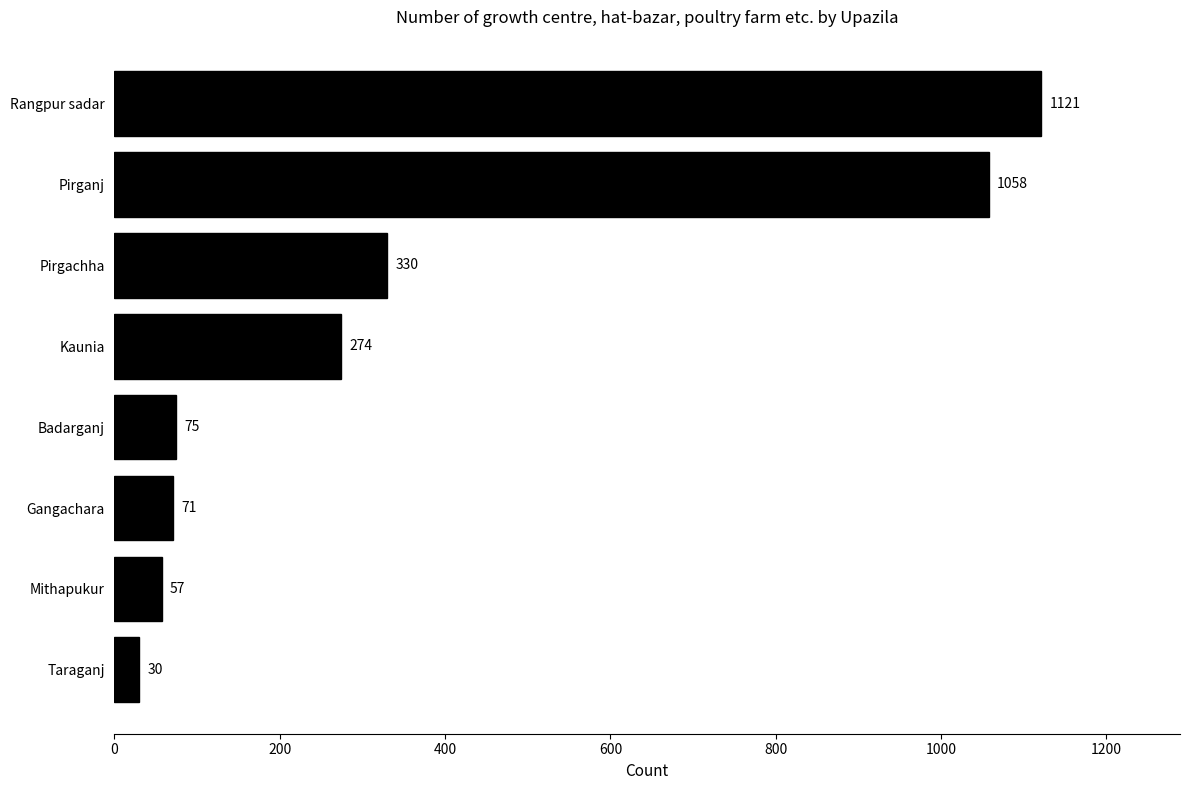

Are the bars horizontal?

Yes